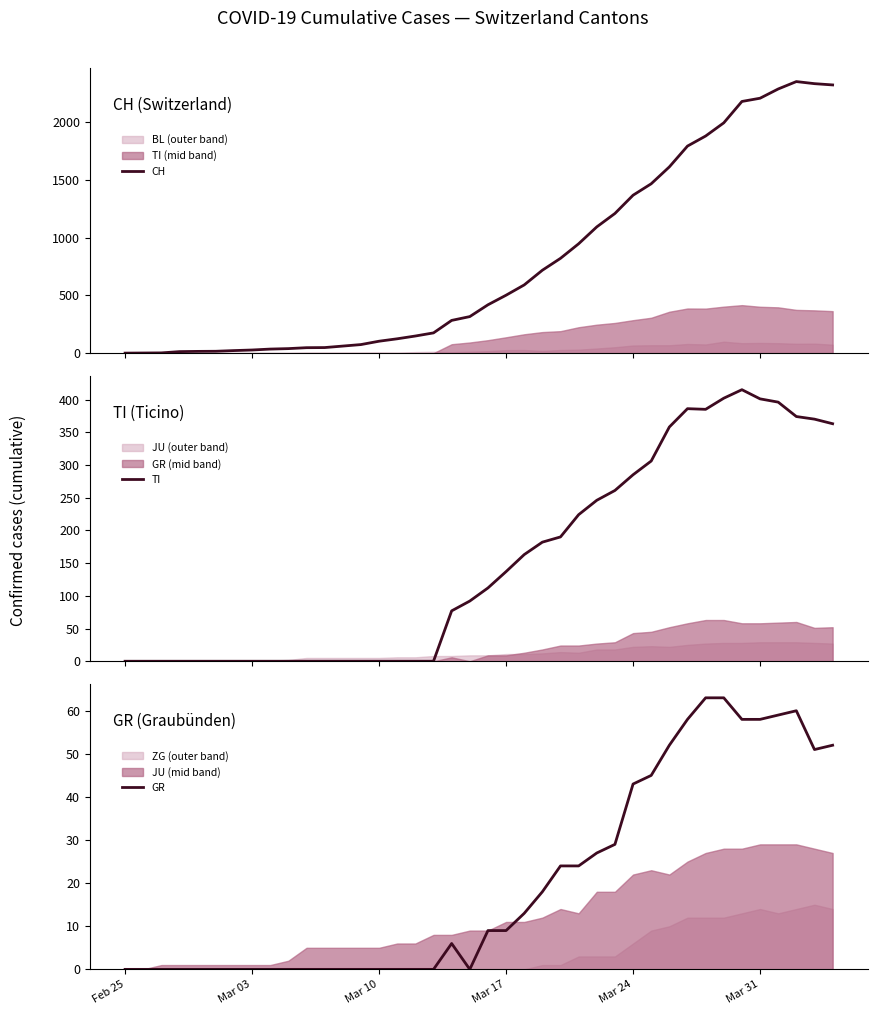

What is the average value of the CH series?

790